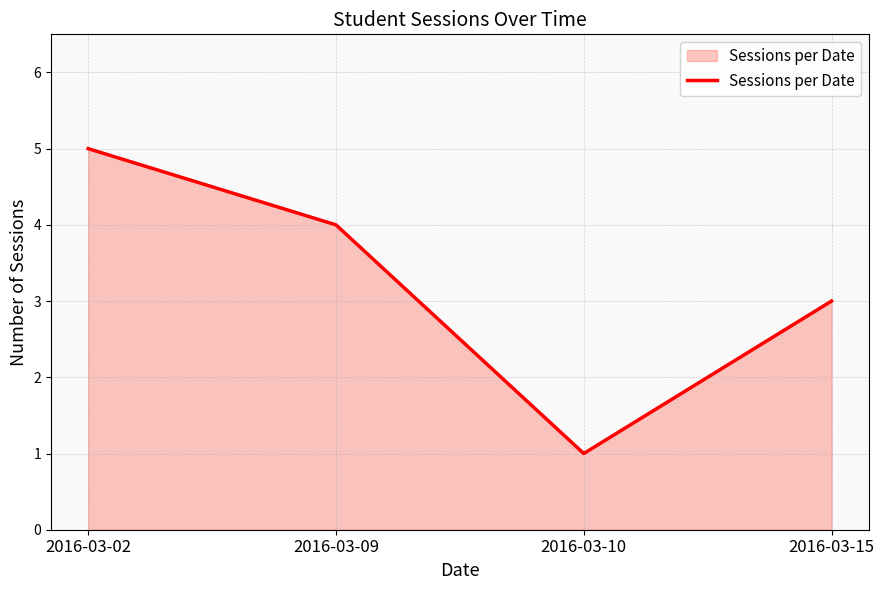

The chart shows a value of 4 at 2016-03-09. True or false?

True